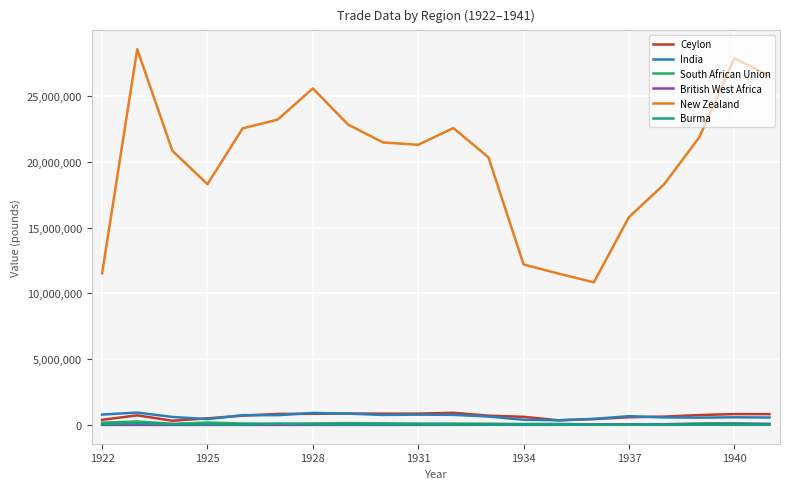

True or false: New Zealand and South African Union intersect in this chart.

False